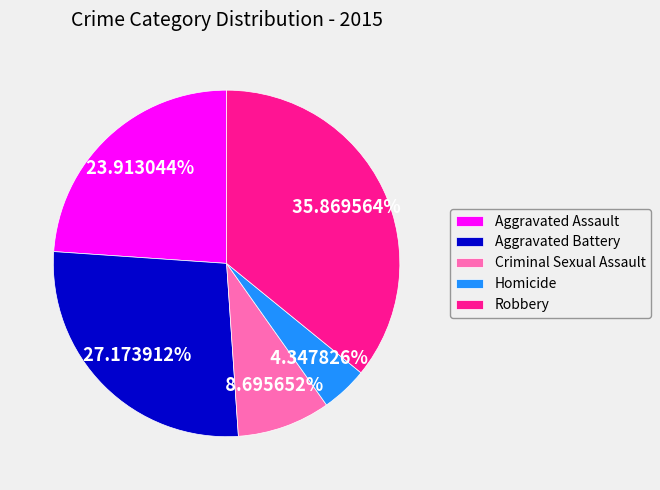

How many segments does this pie chart have?

5